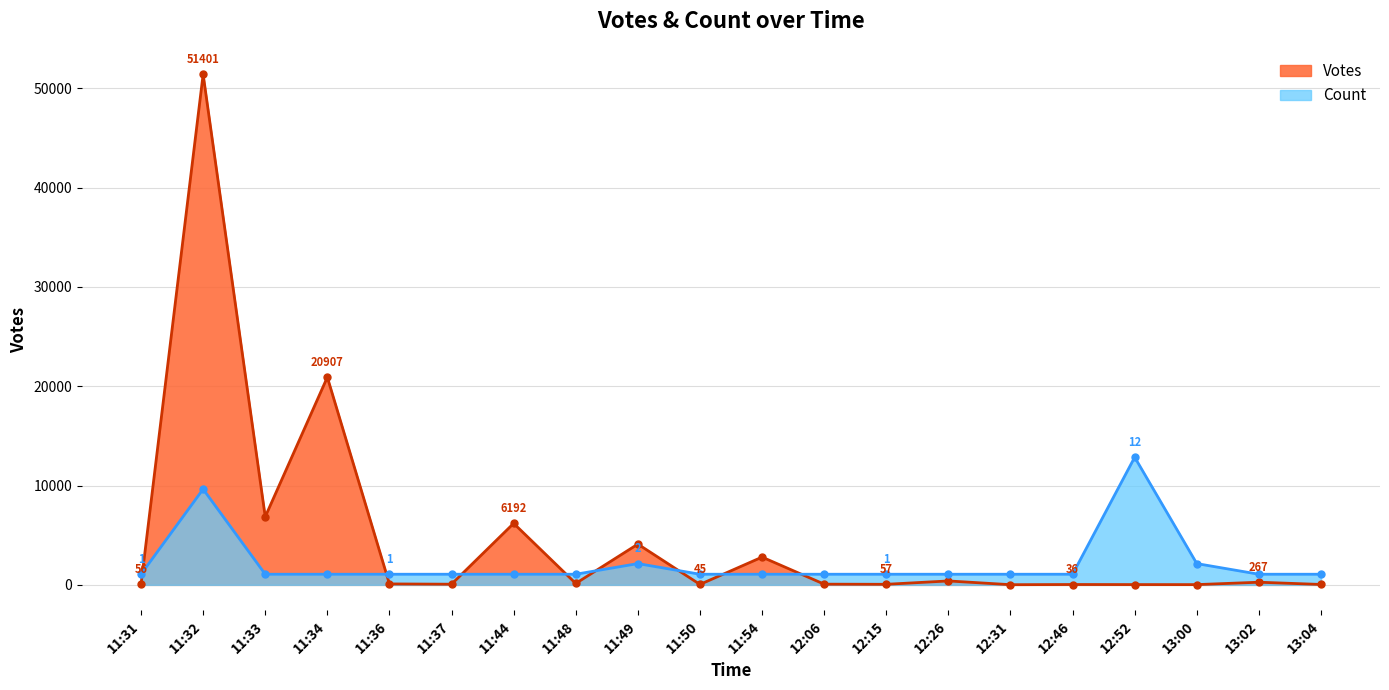

What is the approximate value of Votes at 13:04?

41.0